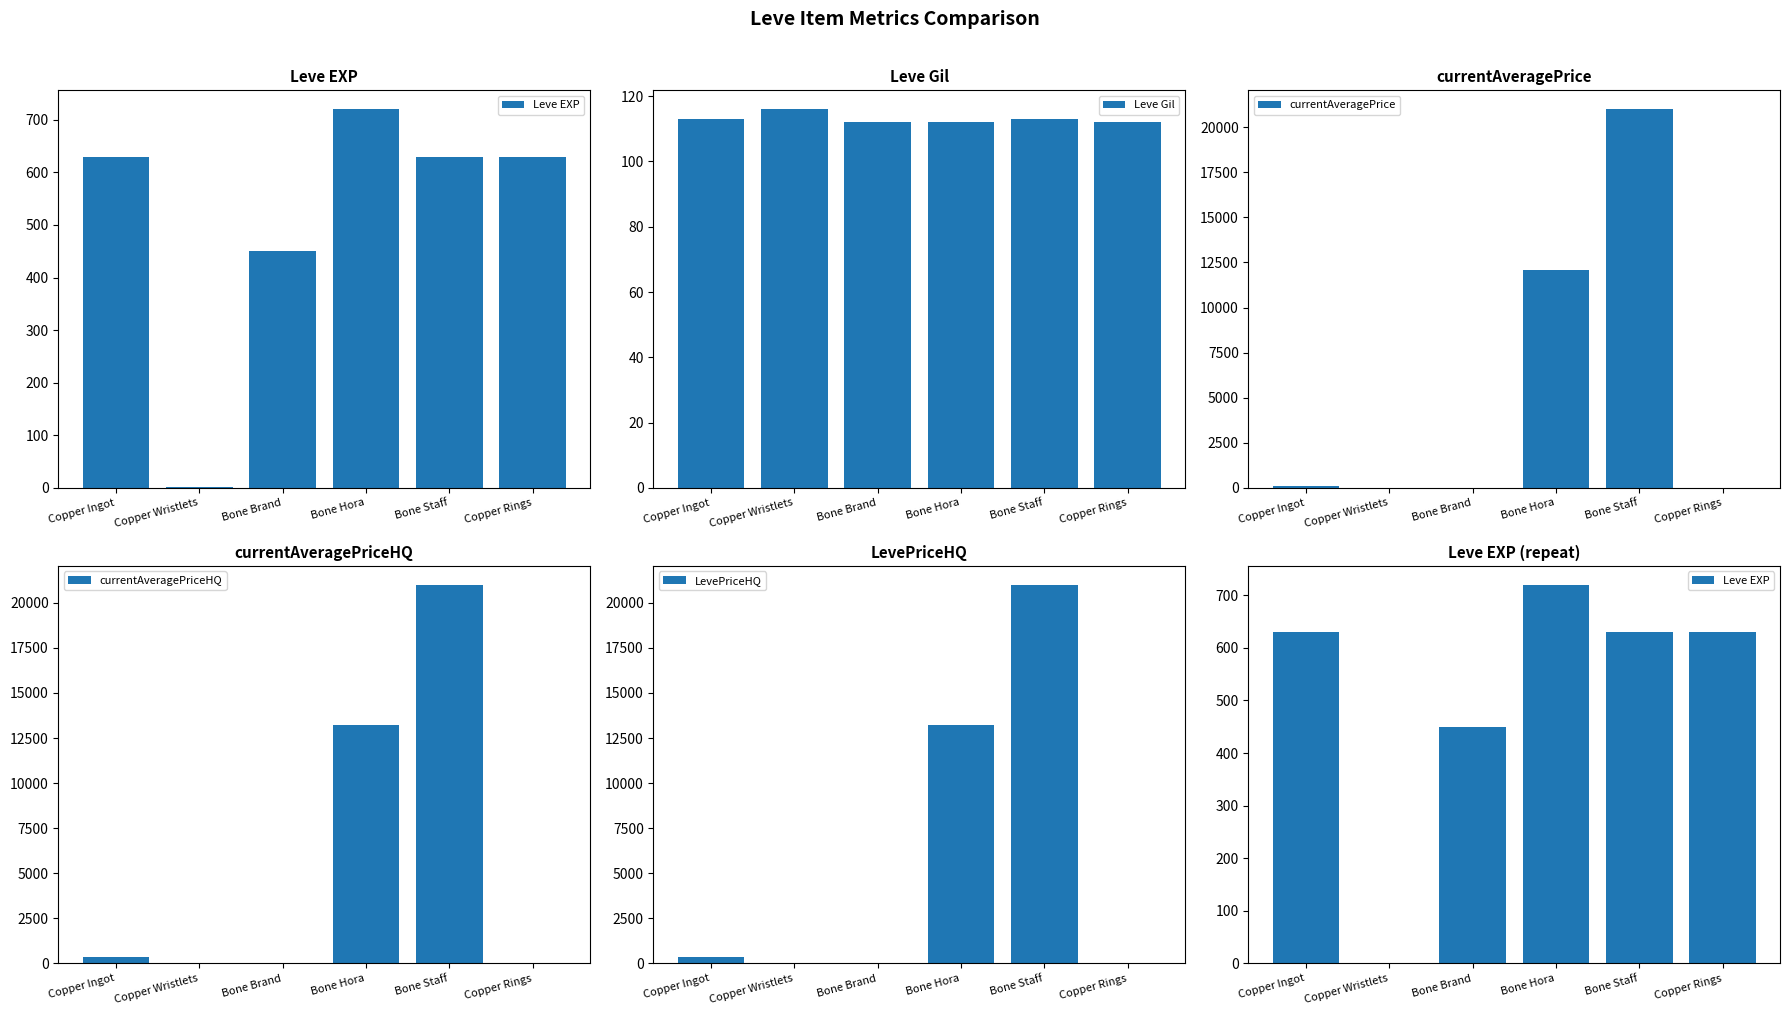

What is the total value across all series at Copper Wristlets?

117.0